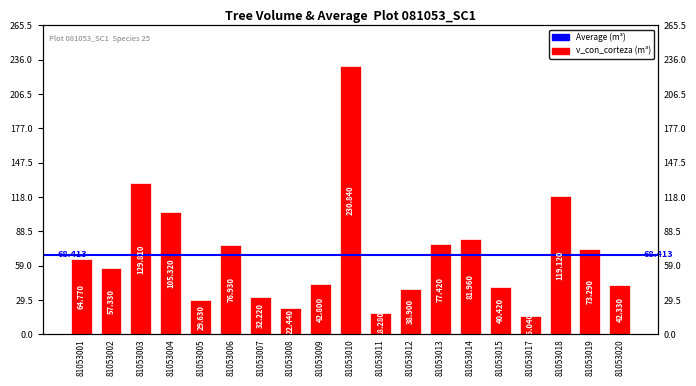

How many bars are there in total?

19